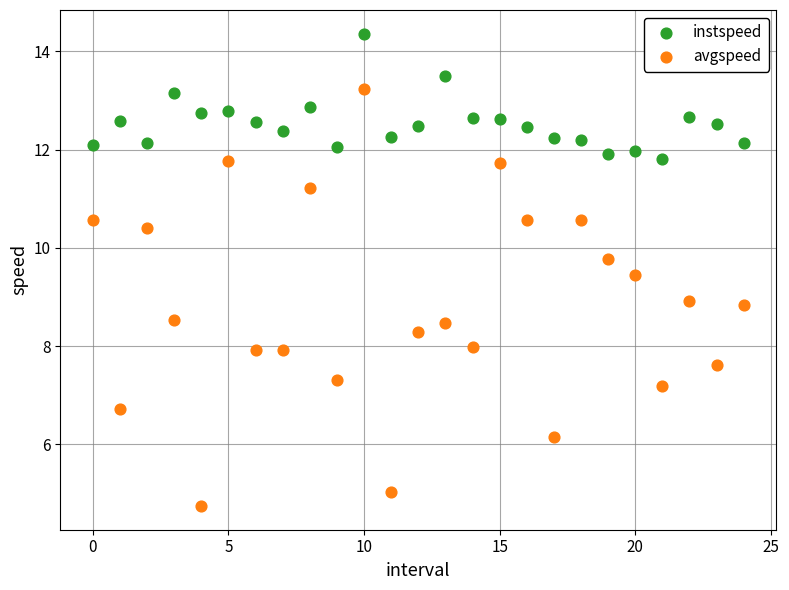

Which series reaches the maximum Y coordinate?

instspeed